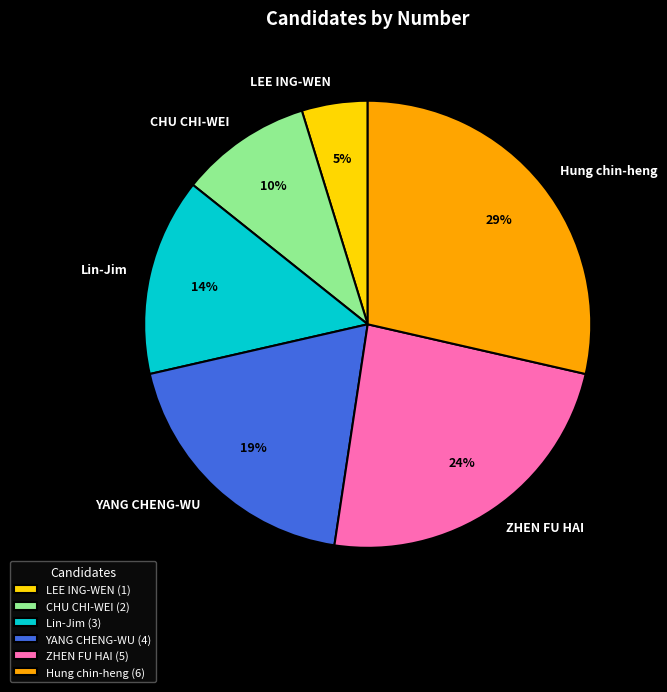

Between ZHEN FU HAI and LEE ING-WEN, which is larger?

ZHEN FU HAI